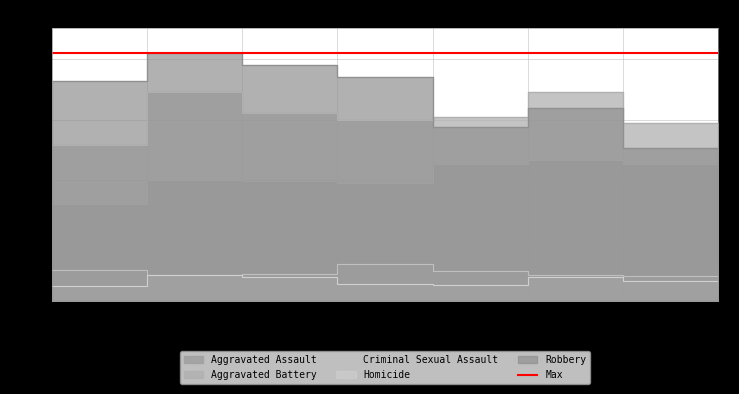

What is the value of the Criminal Sexual Assault point at the 5th from the left?

102